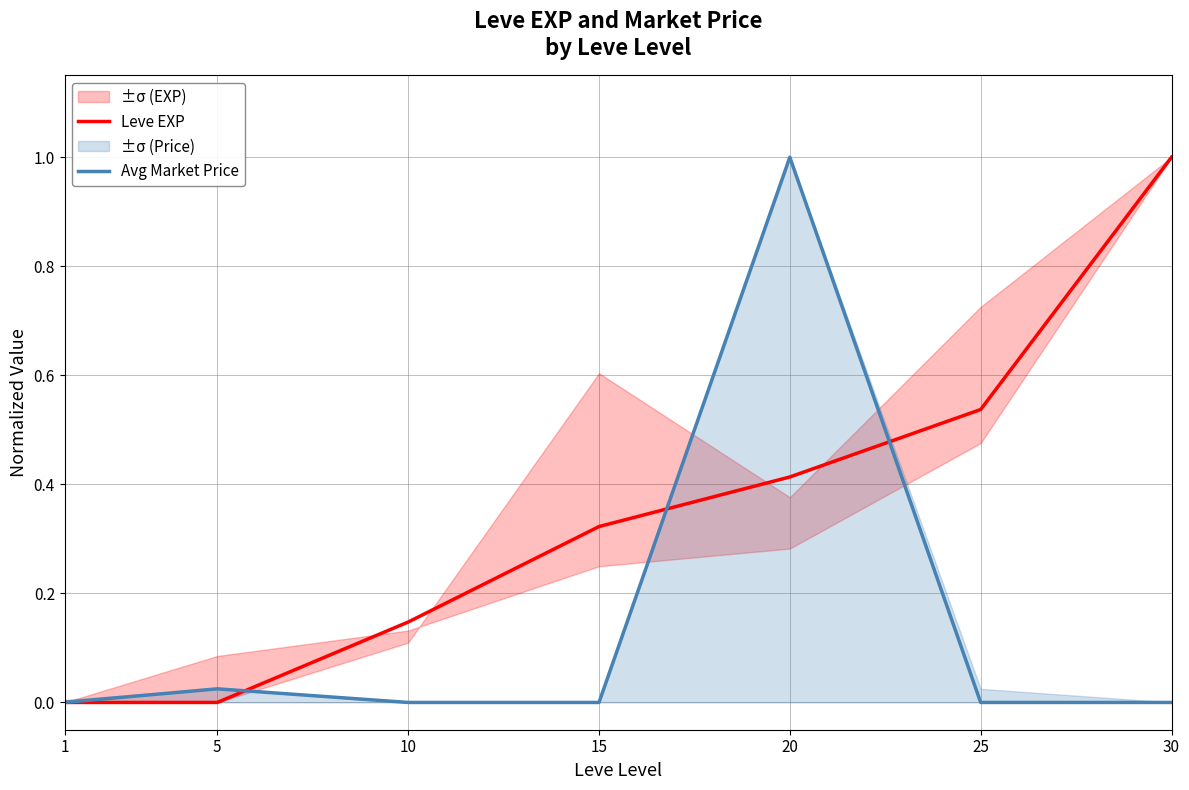

At which label is Leve EXP closest to 0?

1